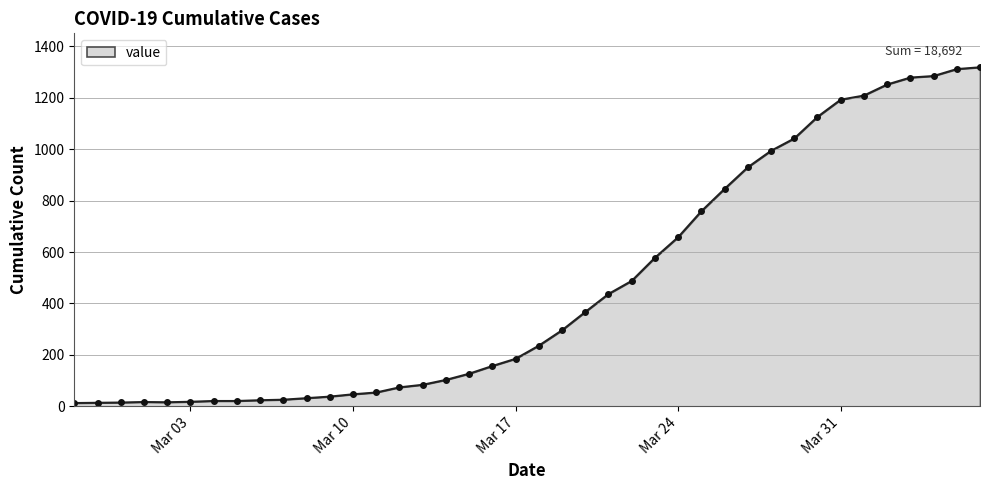

What is the sum of all values?

18692